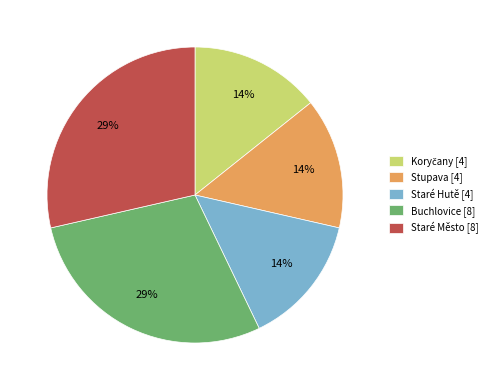

What is the ratio of the value at Stupava [4] to the value at Staré Hutě [4]?

1.0